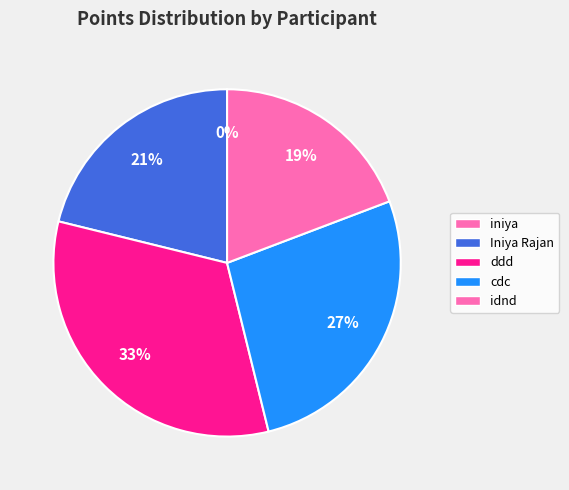

The ddd slice represents 33% of the pie. True or false?

True